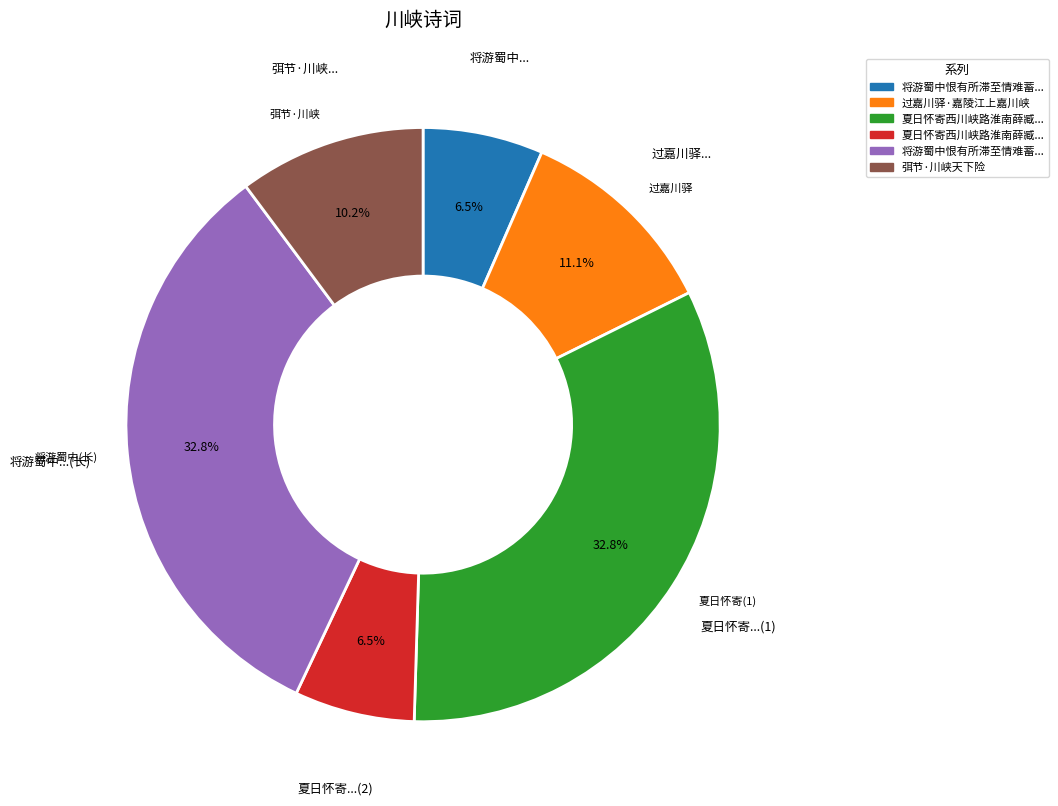

Is there any slice that represents more than half of the pie?

No